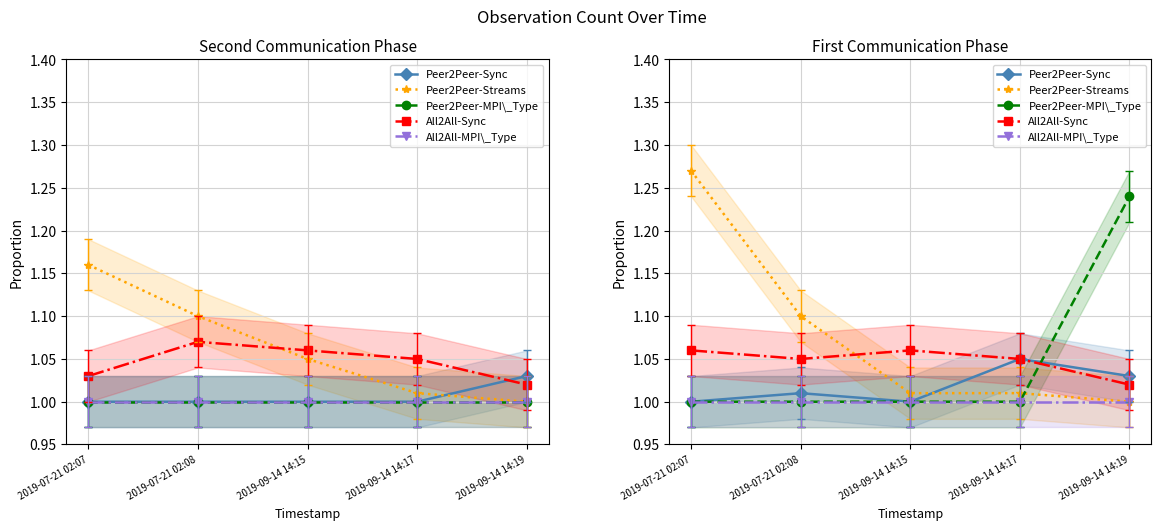

Which series changed the most between 2019-07-21 02:07 and 2019-07-21 02:08?

Peer2Peer-Streams